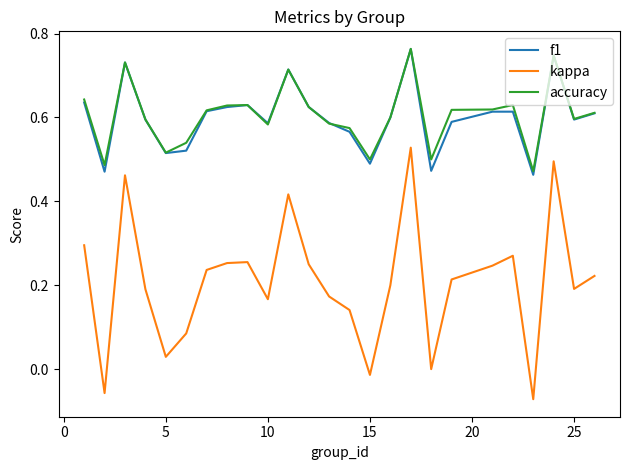

Which series has the largest range (max minus min)?

kappa